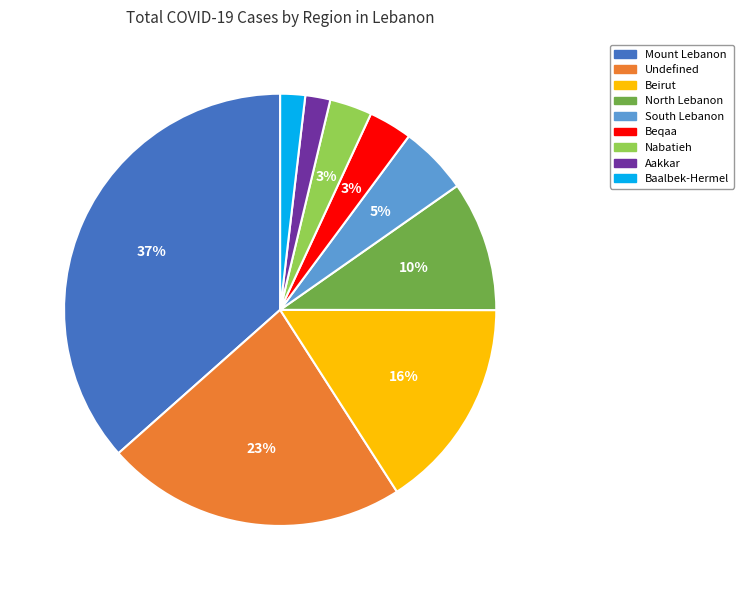

To the nearest percent, what is the combined percentage of South Lebanon and Beirut?

21%